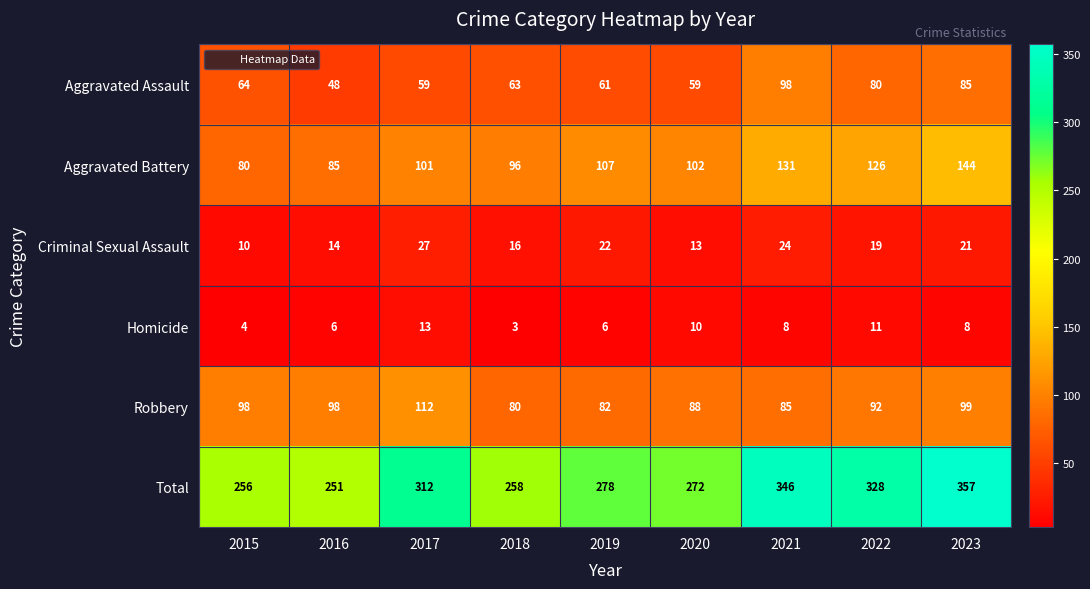

Count the number of categories in the chart.

9